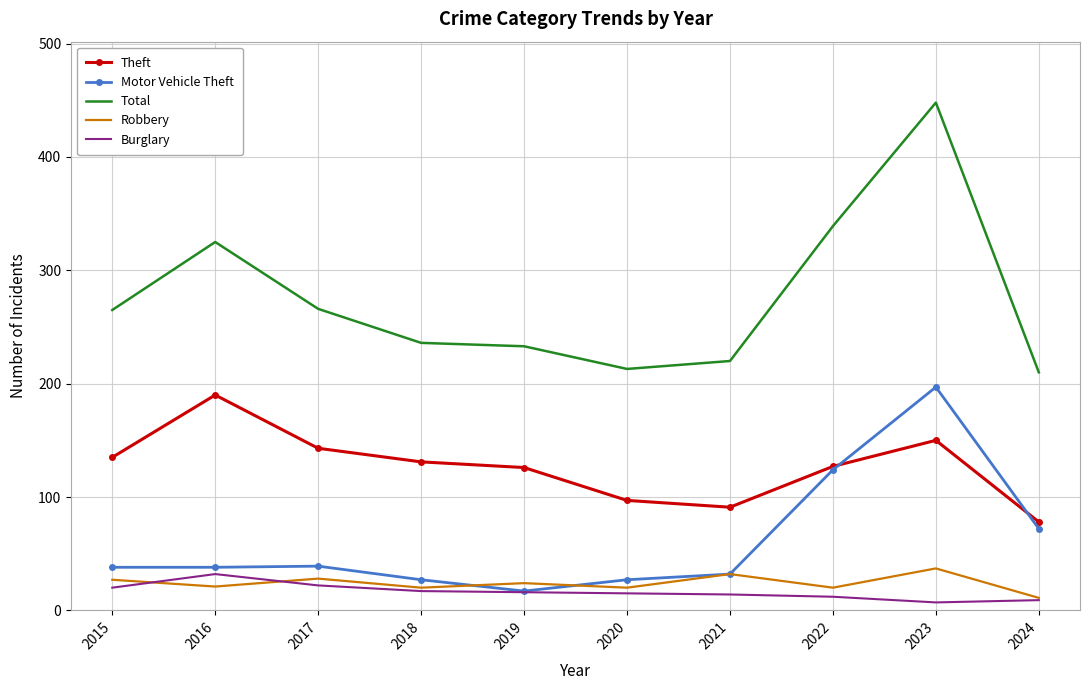

What is the sum of the Total values at 2017 and 2021?

486